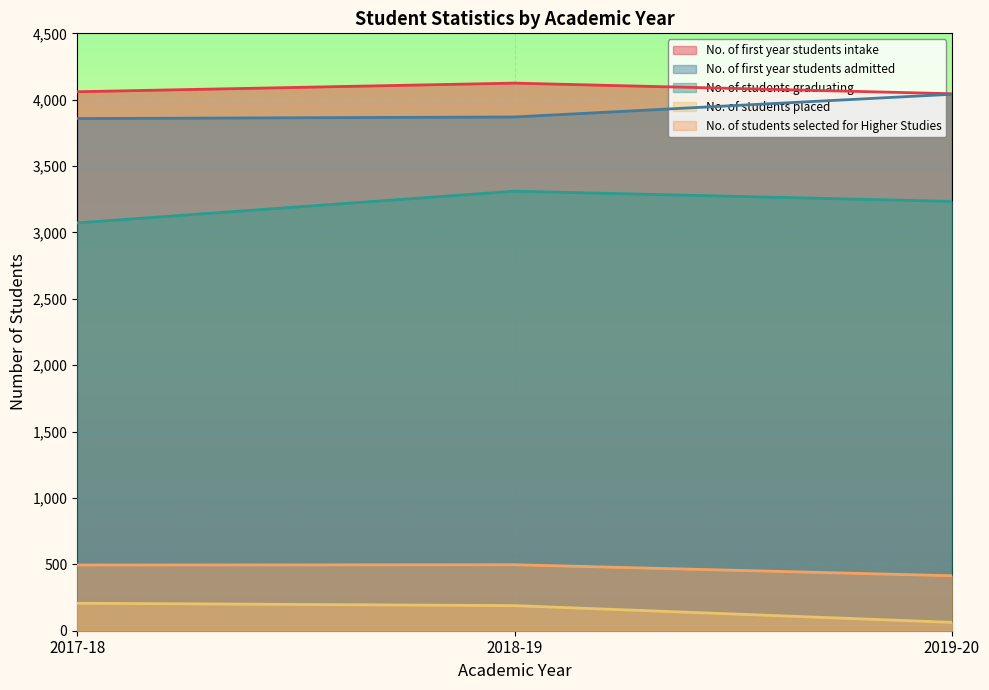

Reading right to left, transcribe all the data shown in this chart.

No. of first year students intake: 2019-20=4045	2018-19=4125	2017-18=4060
No. of first year students admitted: 2019-20=4041	2018-19=3870	2017-18=3858
No. of students graduating: 2019-20=3234	2018-19=3311	2017-18=3072
No. of students placed: 2019-20=63	2018-19=189	2017-18=207
No. of students selected for Higher Studies: 2019-20=414	2018-19=497	2017-18=495